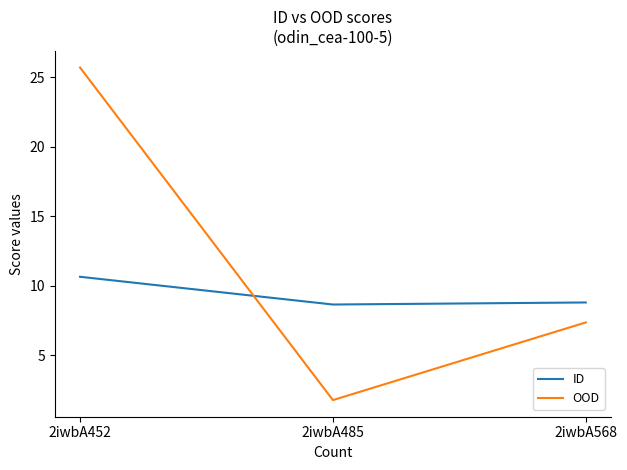

How many values in the OOD series exceed 7?

2